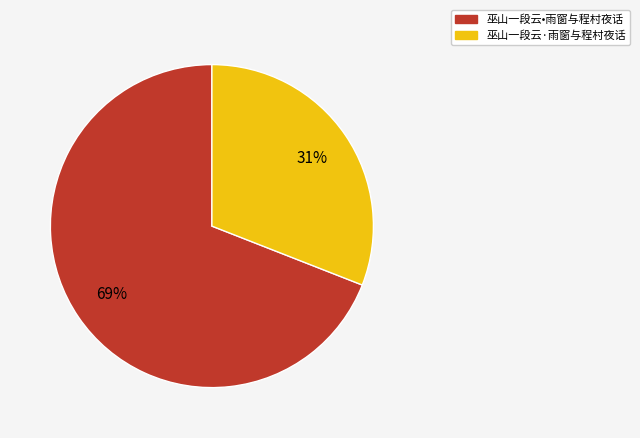

Which has a higher value, 巫山一段云·雨窗与程村夜话 or 巫山一段云•雨窗与程村夜话?

巫山一段云•雨窗与程村夜话